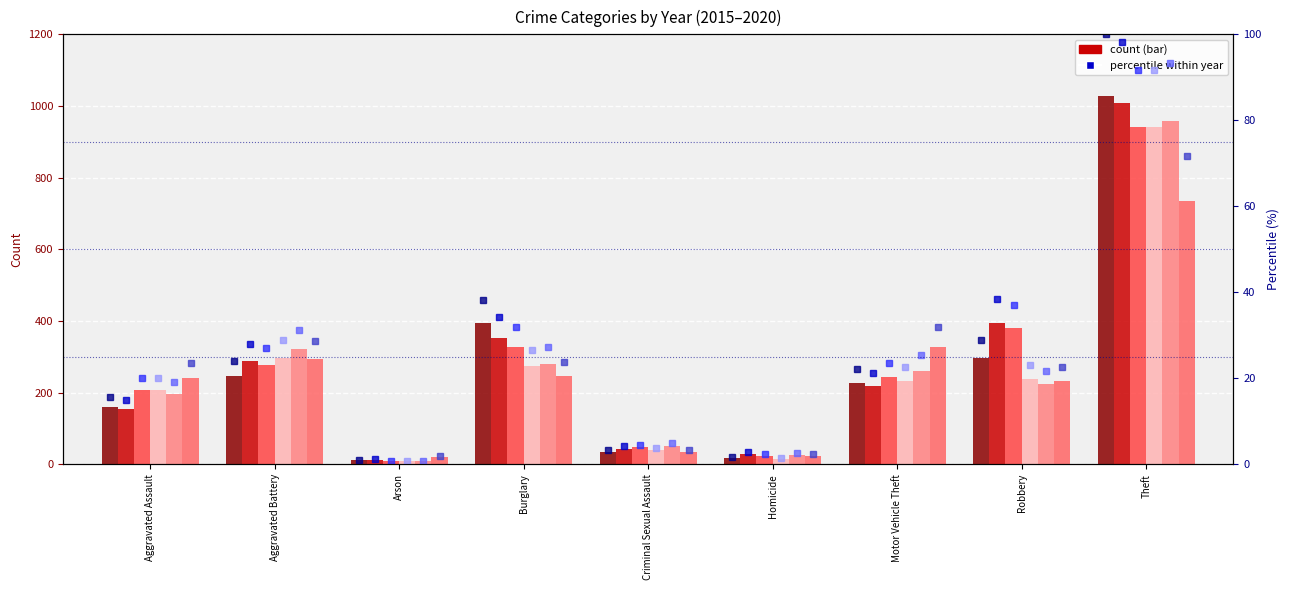

Which has a higher value, Arson or Robbery?

Robbery